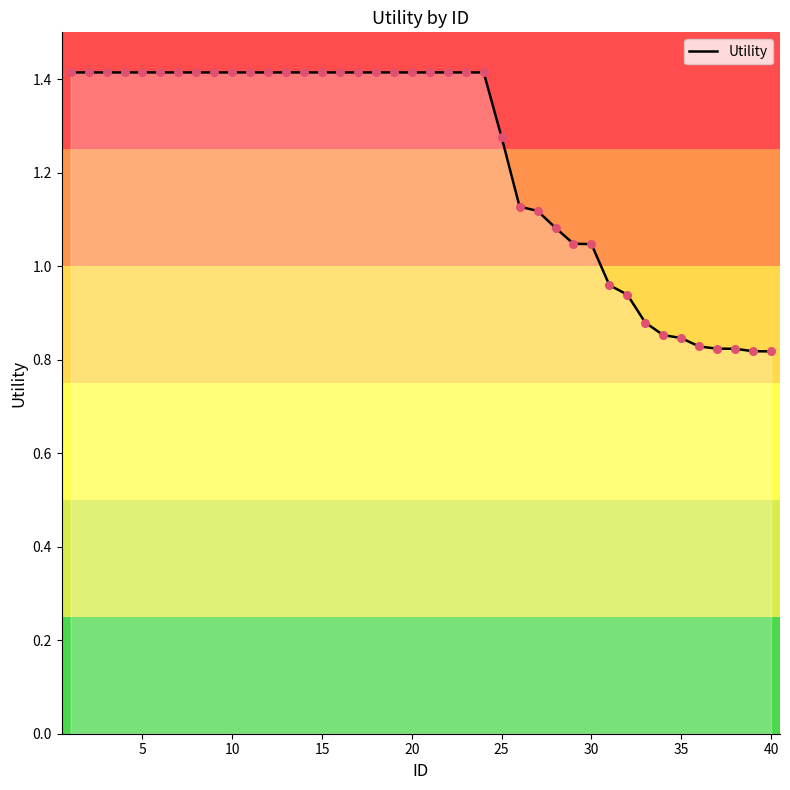

What is the maximum value shown in the chart?

1.4